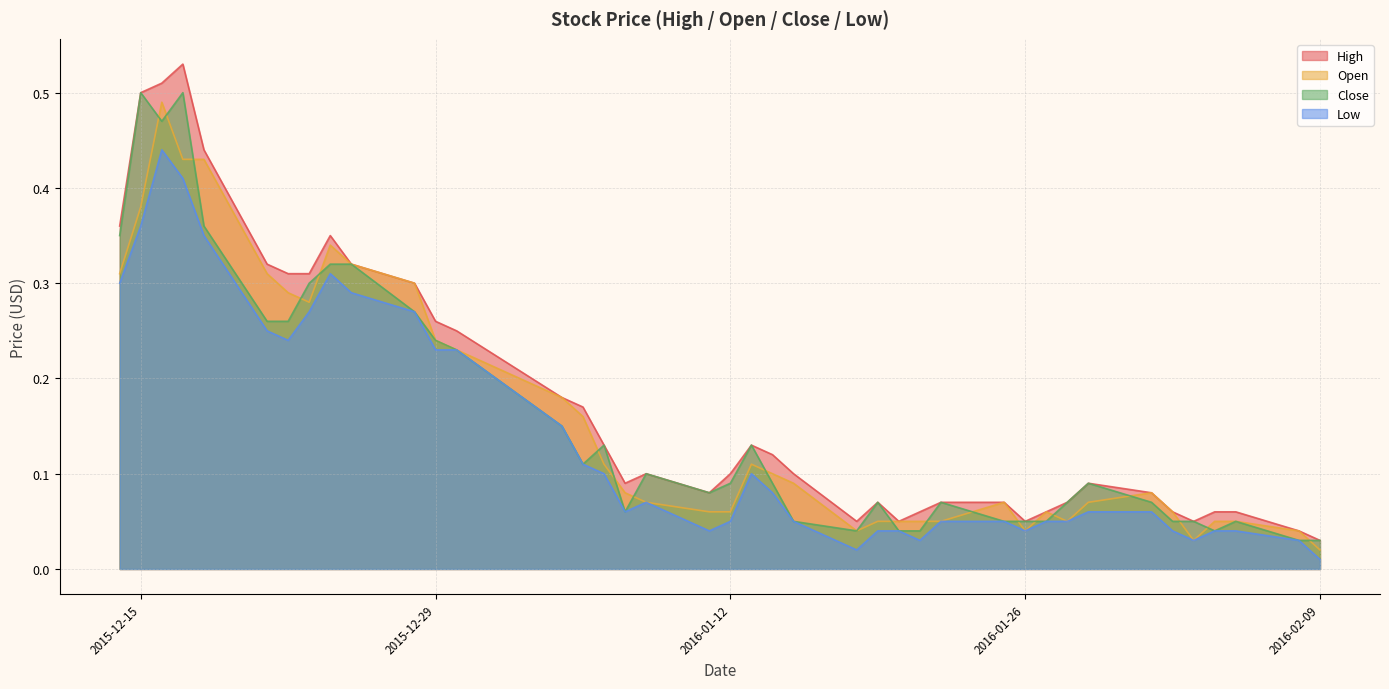

The Low series shows 0.4 at 2015-12-28. True or false?

False